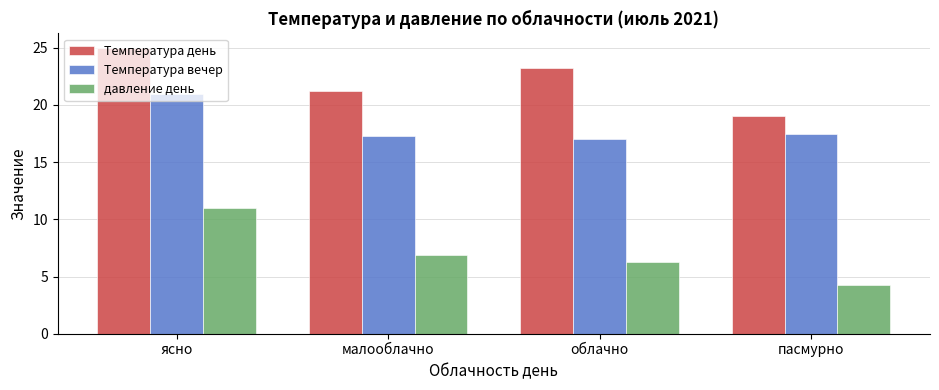

What are all the series names shown in the legend?

Температура день, Температура вечер, давление день